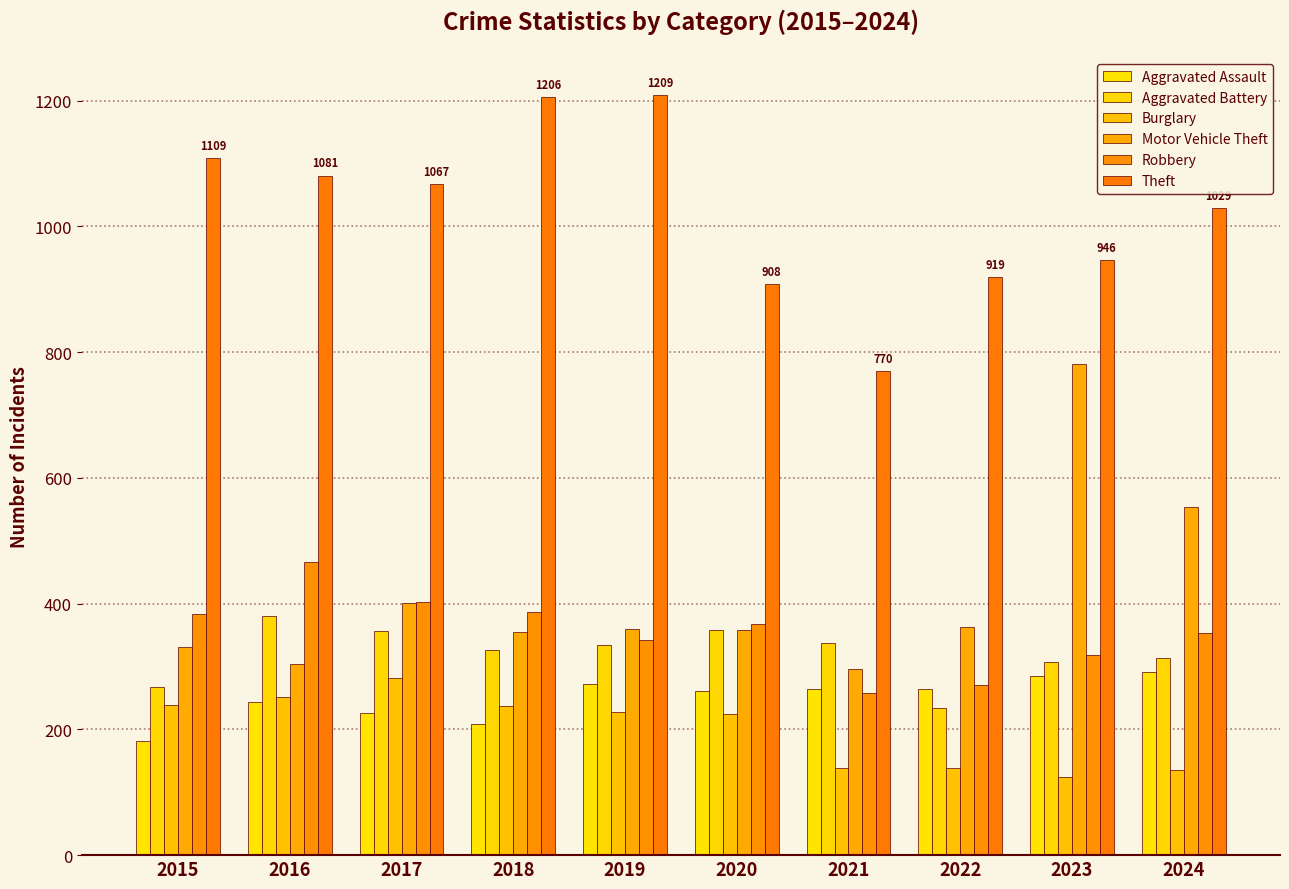

How many data points in Aggravated Assault are less than 264?

5